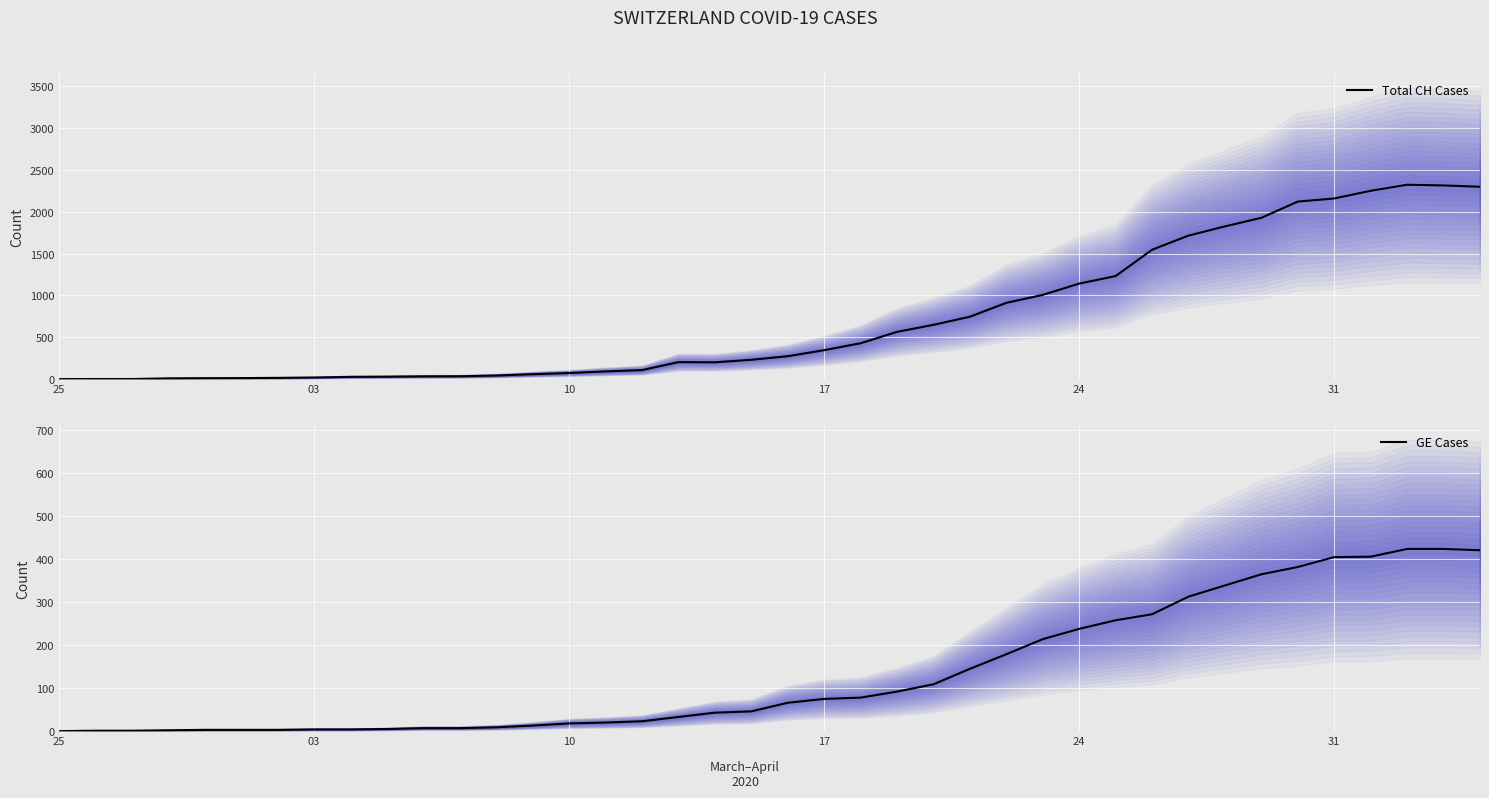

Reading left to right, list all the values displayed in this chart.

Total CH Cases: 0	1	1	9	11	12	15	19	27	29	33	34	43	59	73	92	108	203	201	231	274	346	429	565	649	746	912	1007	1142	1232	1547	1716	1826	1929	2123	2160	2252	2324	2316	2300
GE Cases: 0	1	1	2	3	3	3	4	4	5	7	7	9	13	18	20	23	33	43	46	66	75	78	92	109	145	179	214	238	258	272	313	339	365	382	405	406	424	424	421